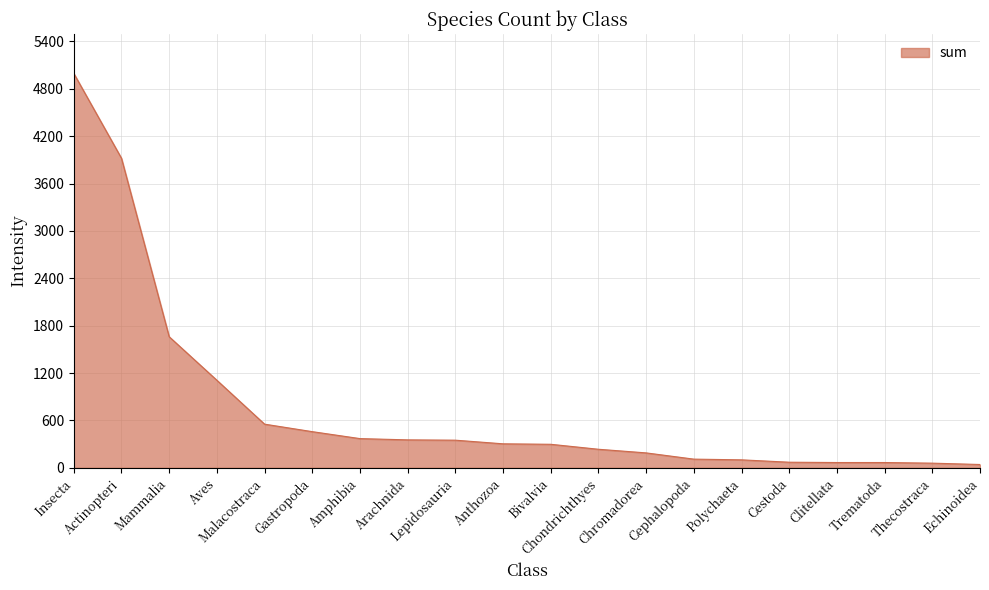

What is the maximum value shown in the chart?

4995